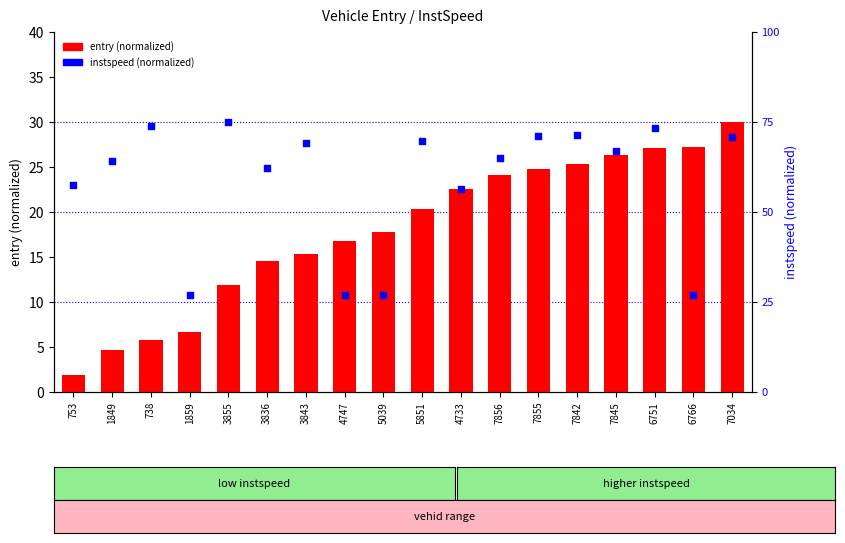

At which category is the sum across all series the highest?

7034